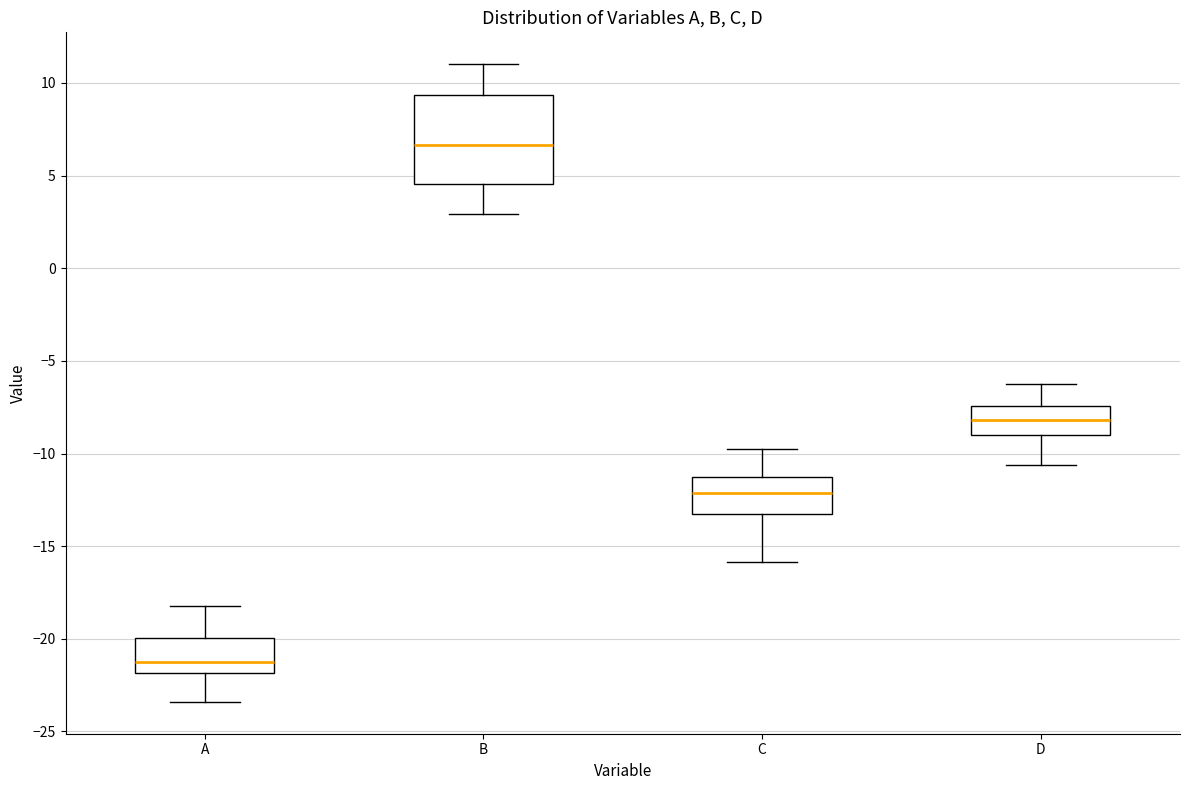

Comparing the boxes themselves (not the whiskers), which one is the tallest?

B